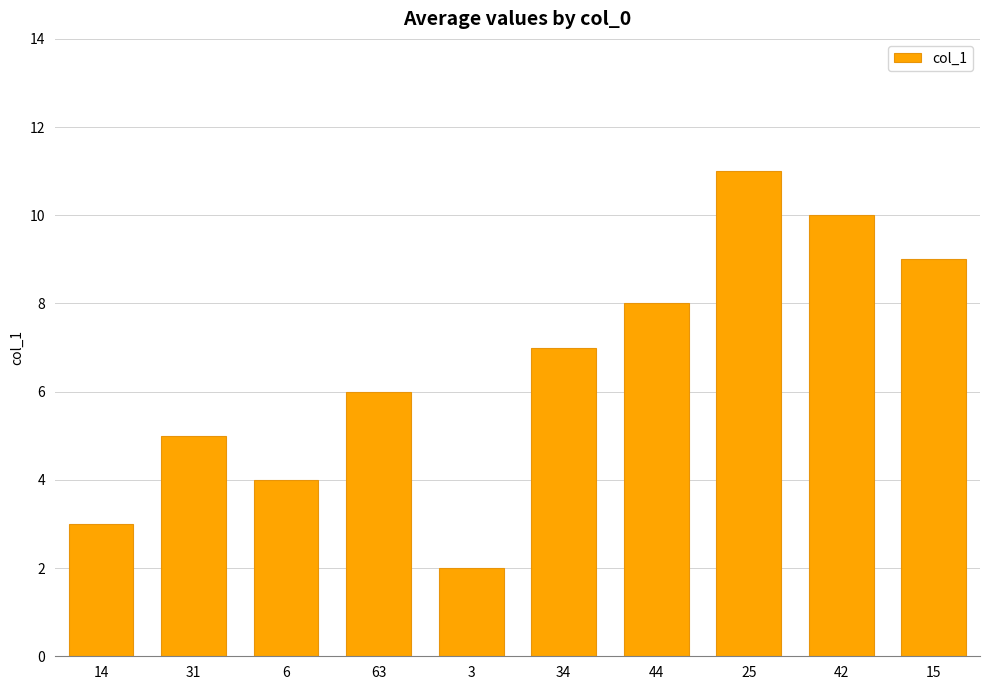

How many data points are less than 7?

5